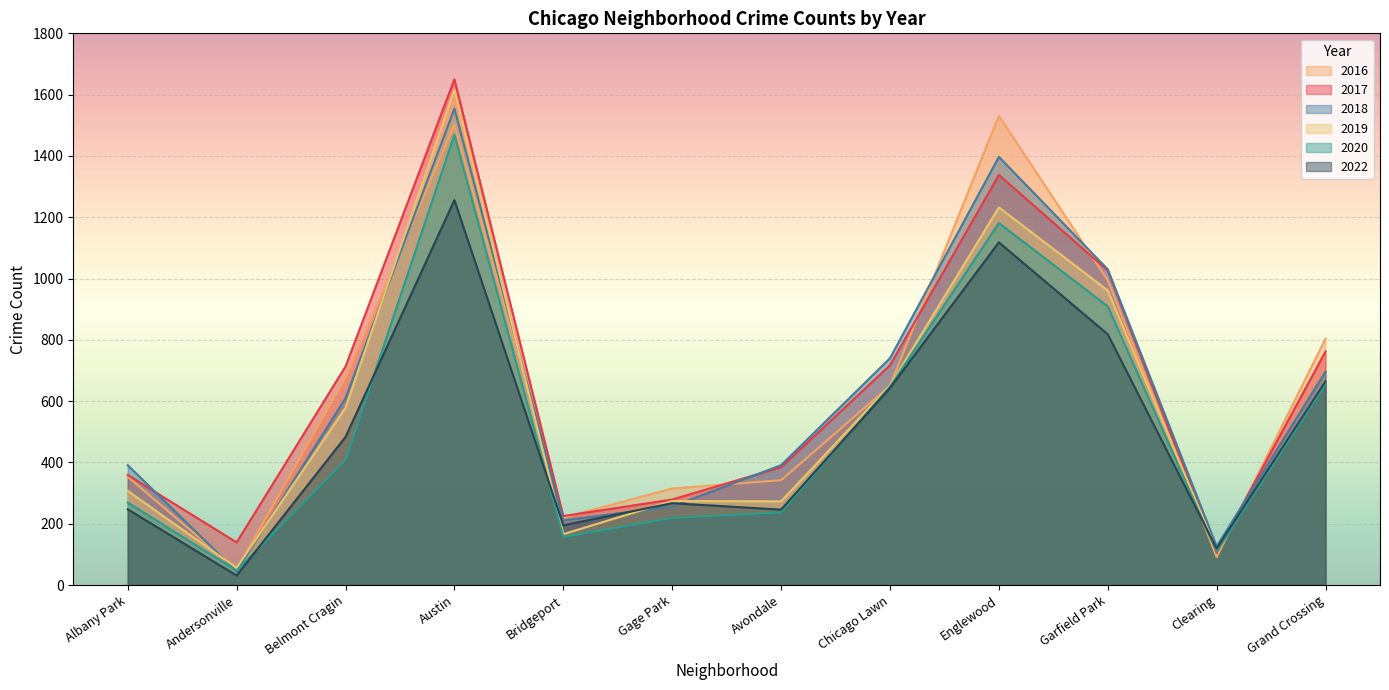

What is the maximum value for 2022?

1256